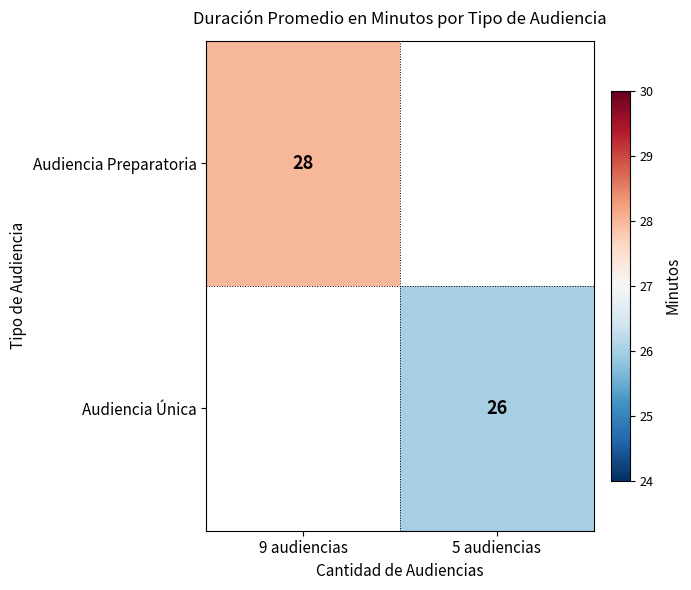

The value of Audiencia Única at 5 audiencias is 47. True or false?

False